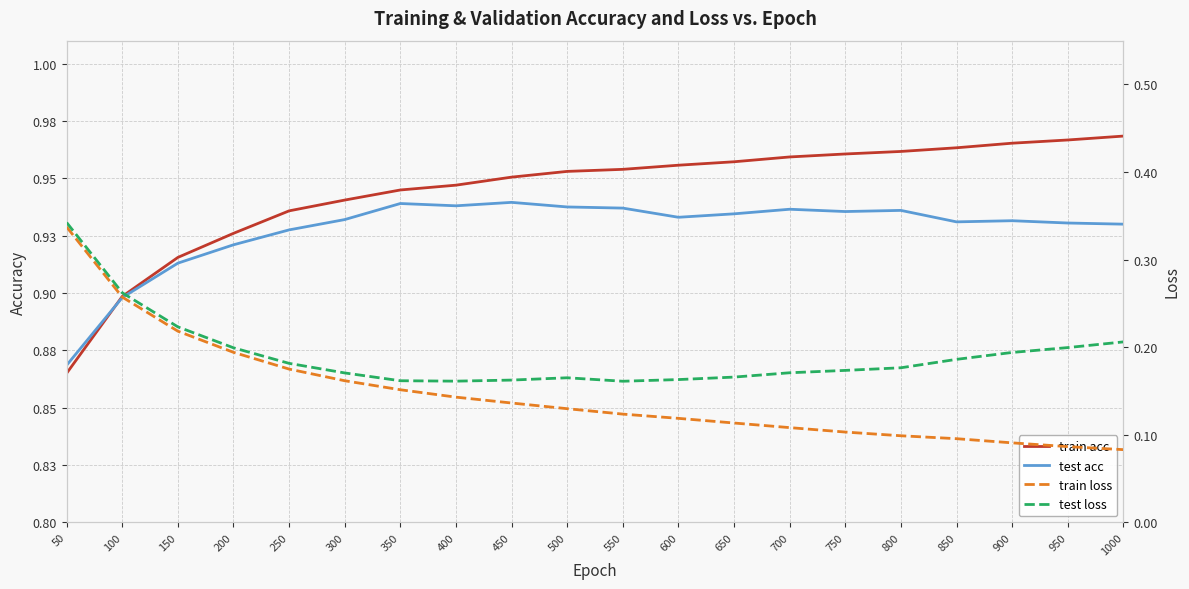

Rank the categories by test loss value from highest to lowest.

50, 100, 150, 1000, 950, 200, 900, 850, 250, 800, 750, 700, 300, 650, 500, 600, 450, 350, 400, 550